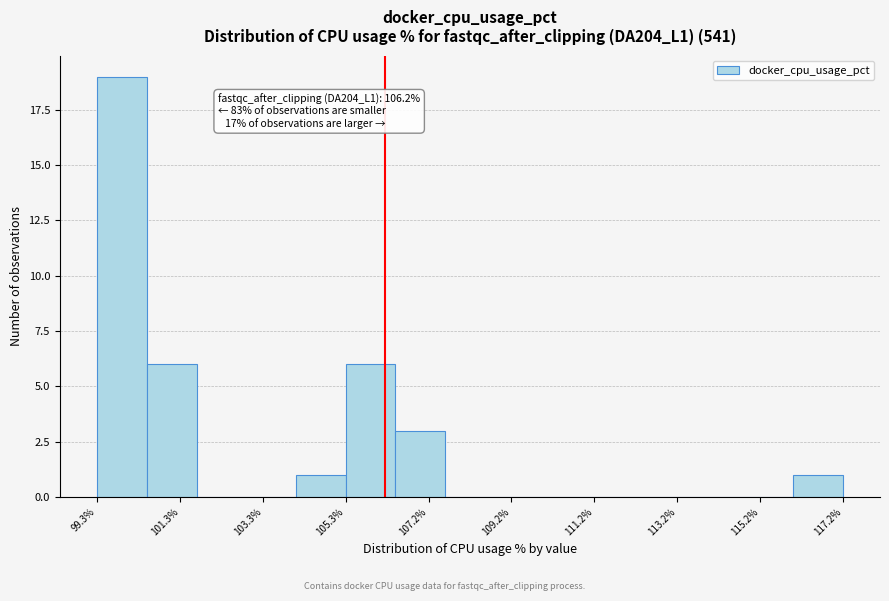

Over which range of the x-axis is the bar tallest?

99.2 to 100.4